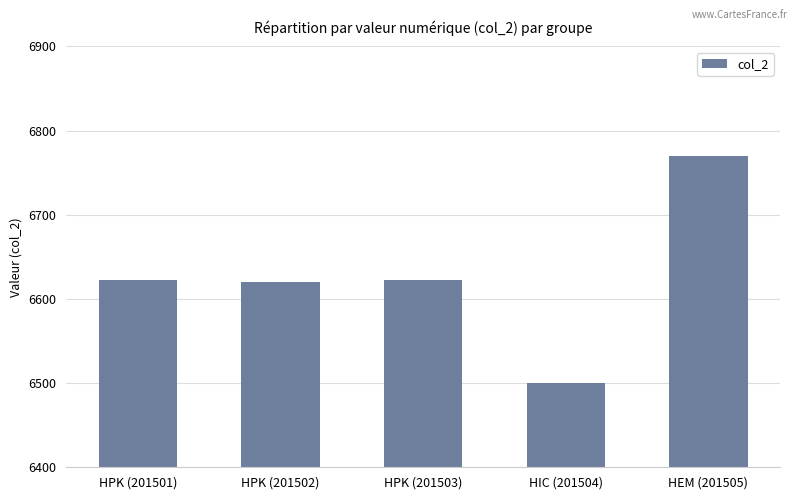

What is the change in value from HPK (201503) to HEM (201505)?

+148